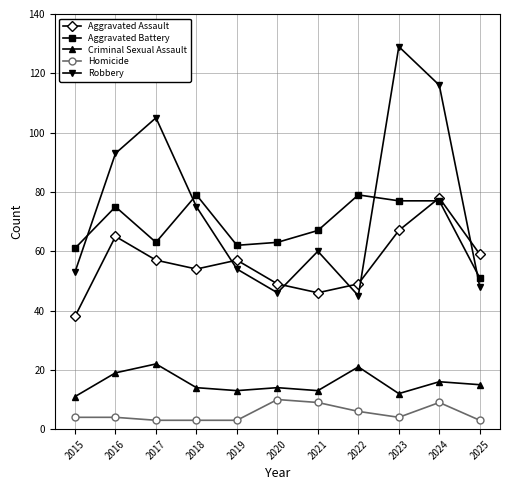

True or false: Robbery and Criminal Sexual Assault intersect in this chart.

False